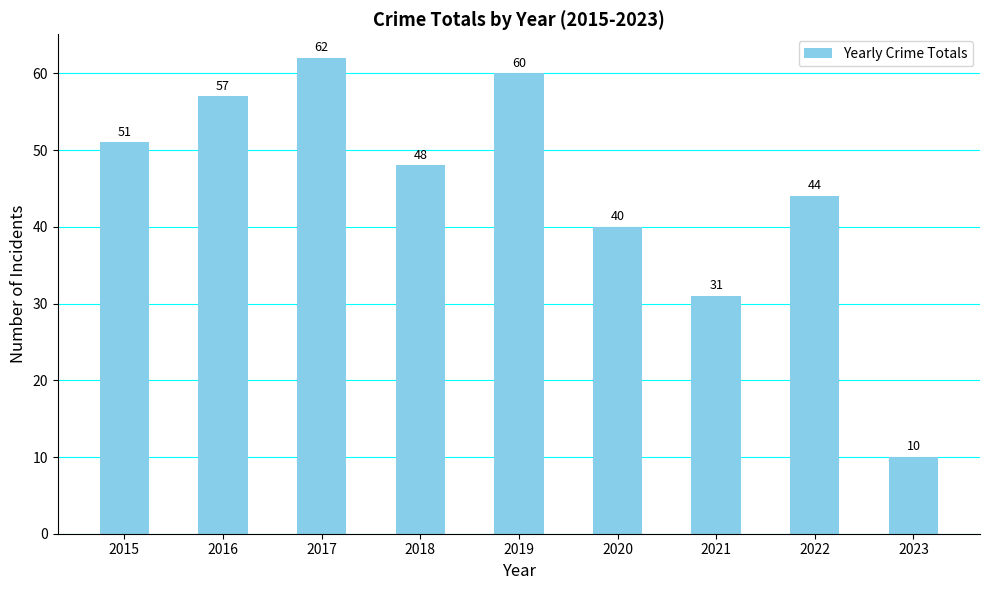

List the labels in order of value, largest first.

2017, 2019, 2016, 2015, 2018, 2022, 2020, 2021, 2023